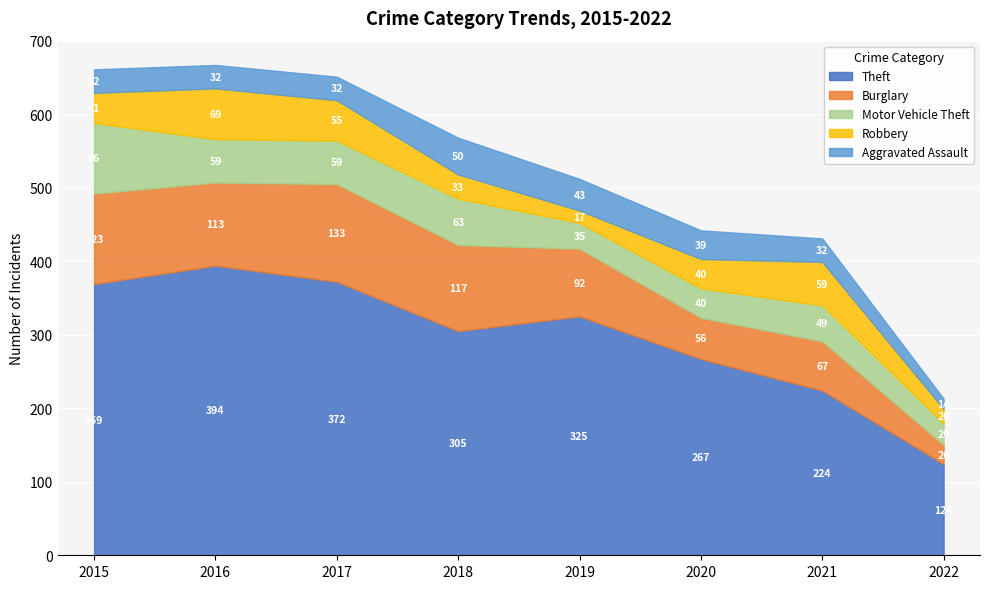

True or false: Aggravated Assault has a value of 23 at 2018.

False